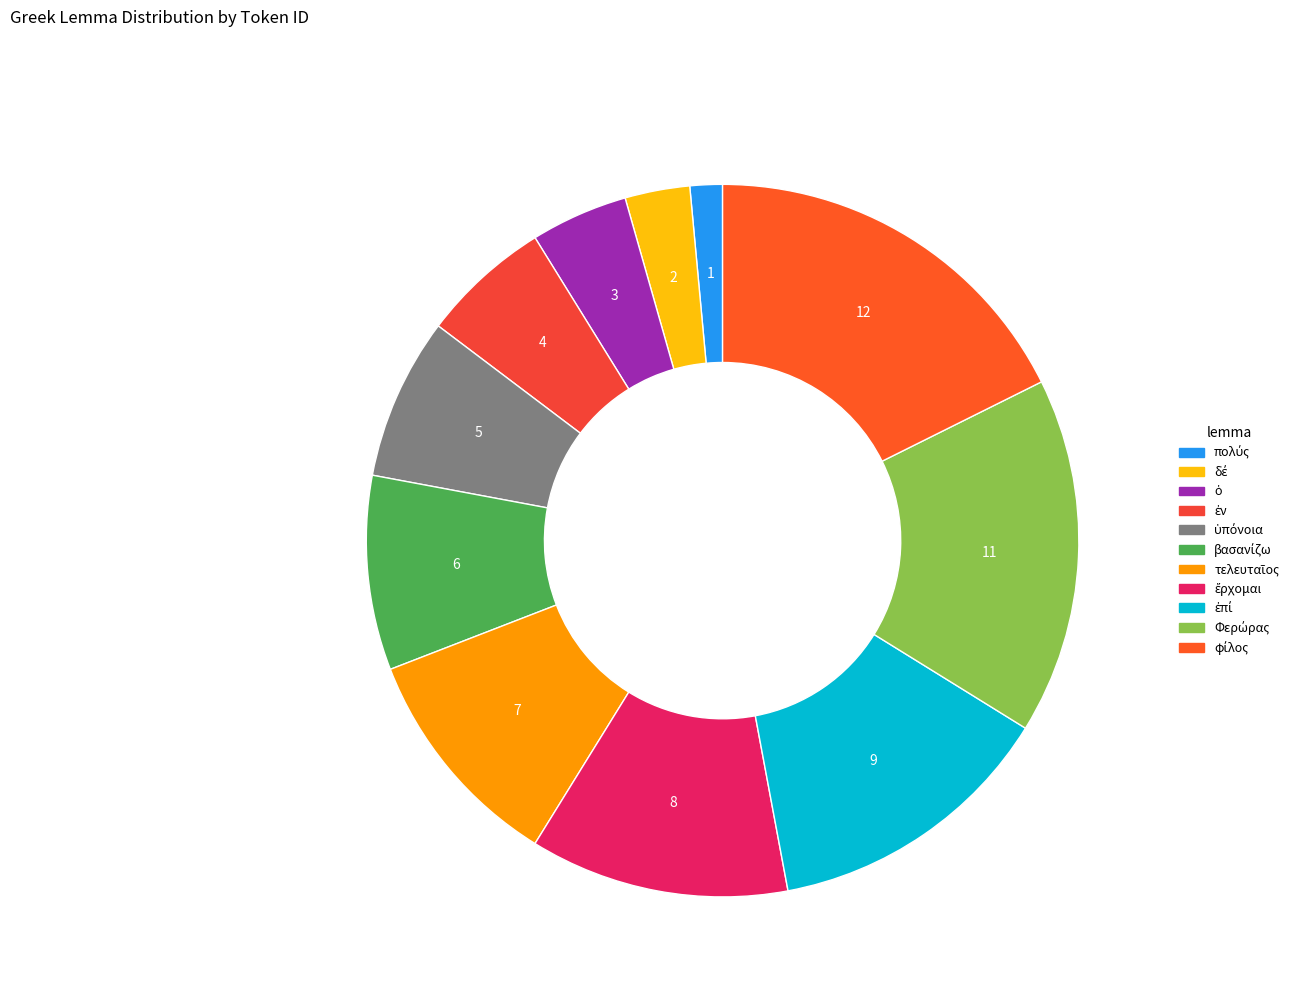

How many slices are in this pie chart?

11